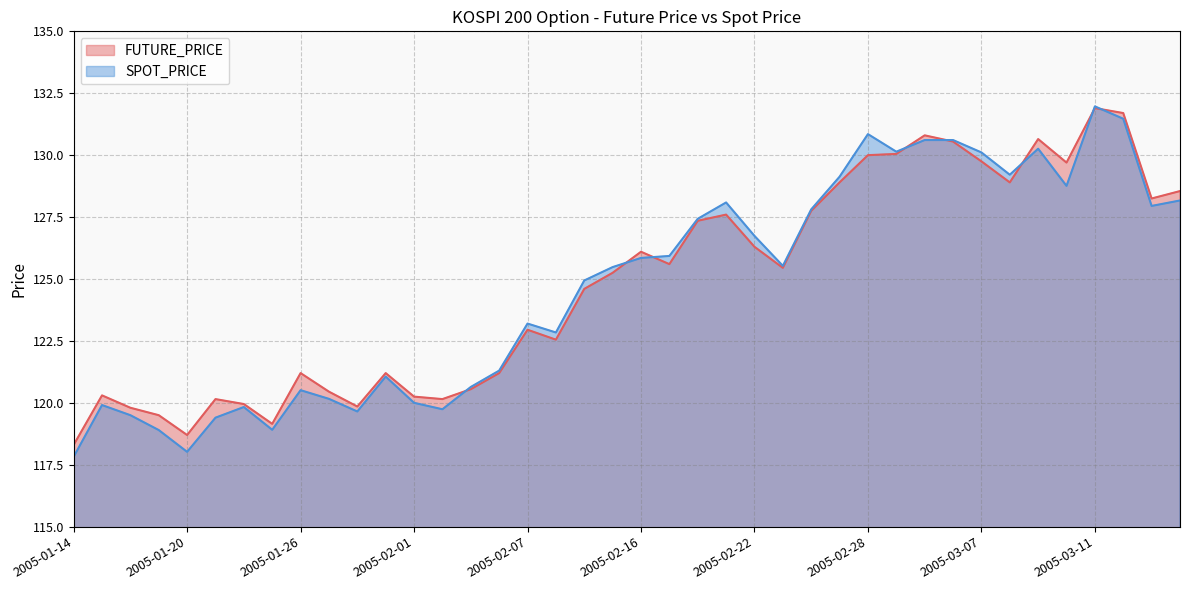

Between which two adjacent categories do FUTURE_PRICE and SPOT_PRICE first intersect?

2005-02-02 and 2005-02-03